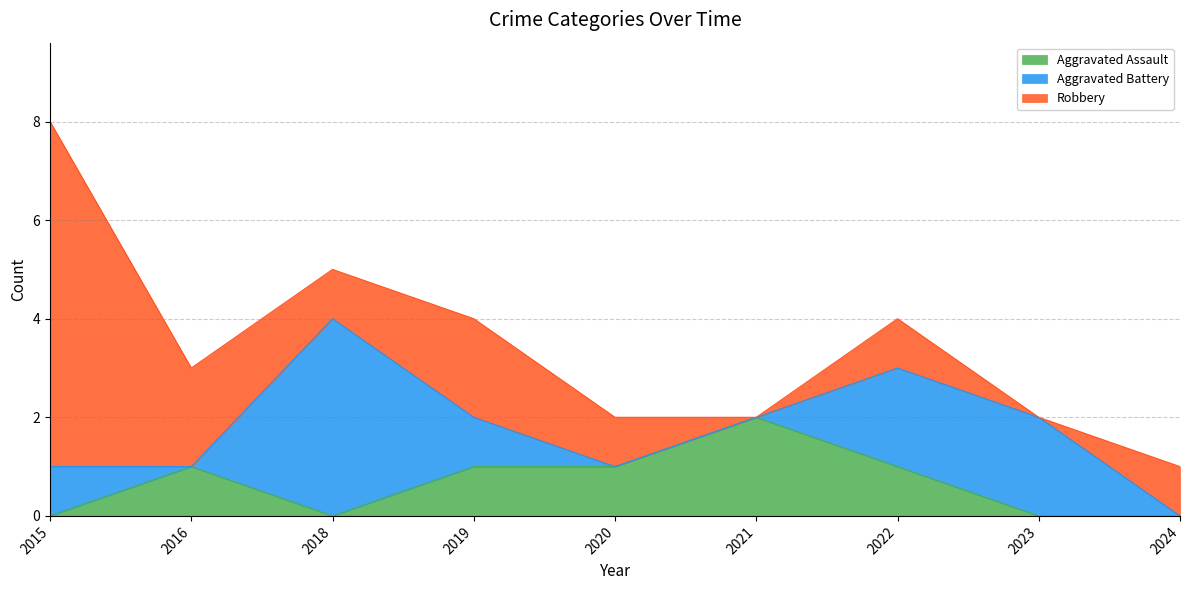

True or false: Aggravated Battery and Aggravated Assault intersect in this chart.

True